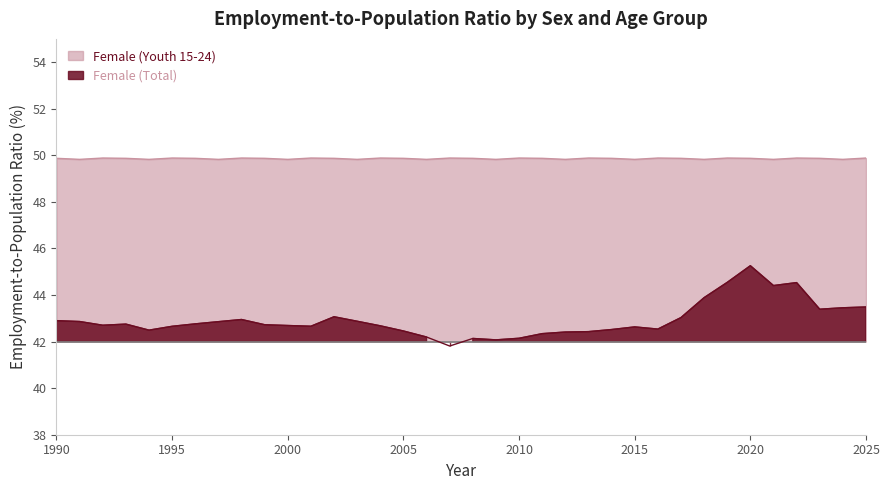

What is the difference between the highest and lowest values at 2009?

7.8